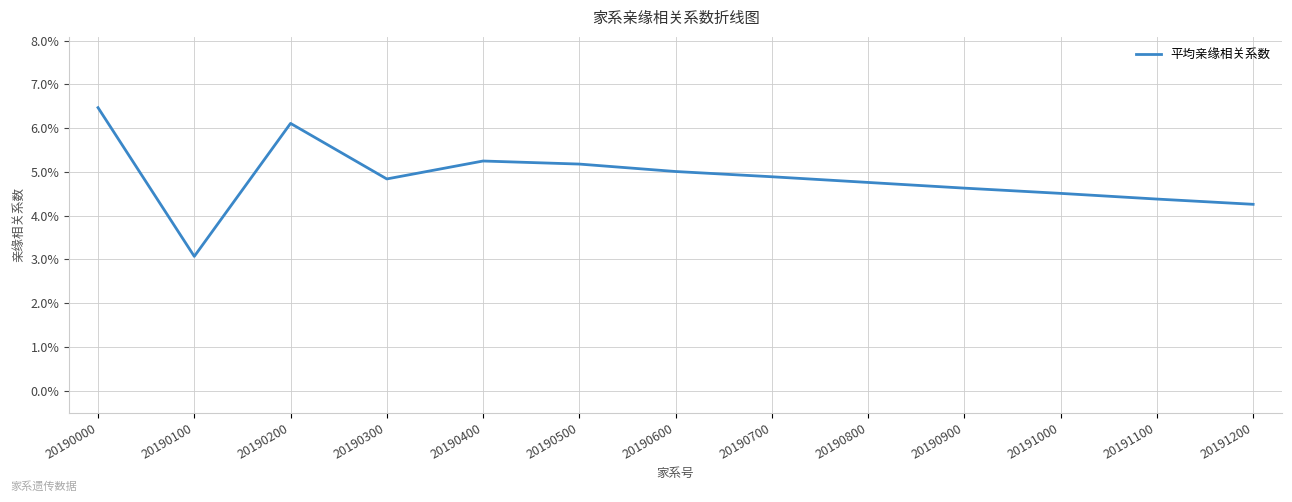

Is this an area chart (filled region under the line)?

No